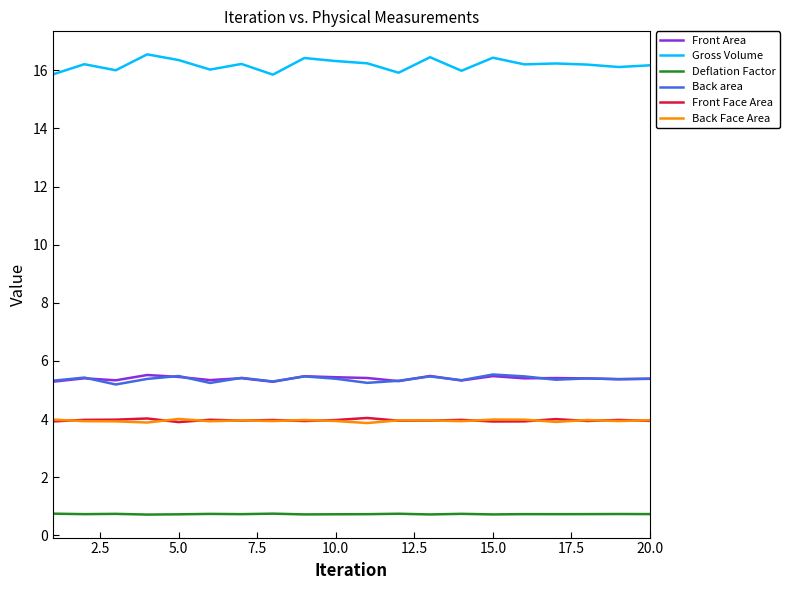

What is the greatest value displayed?

16.5